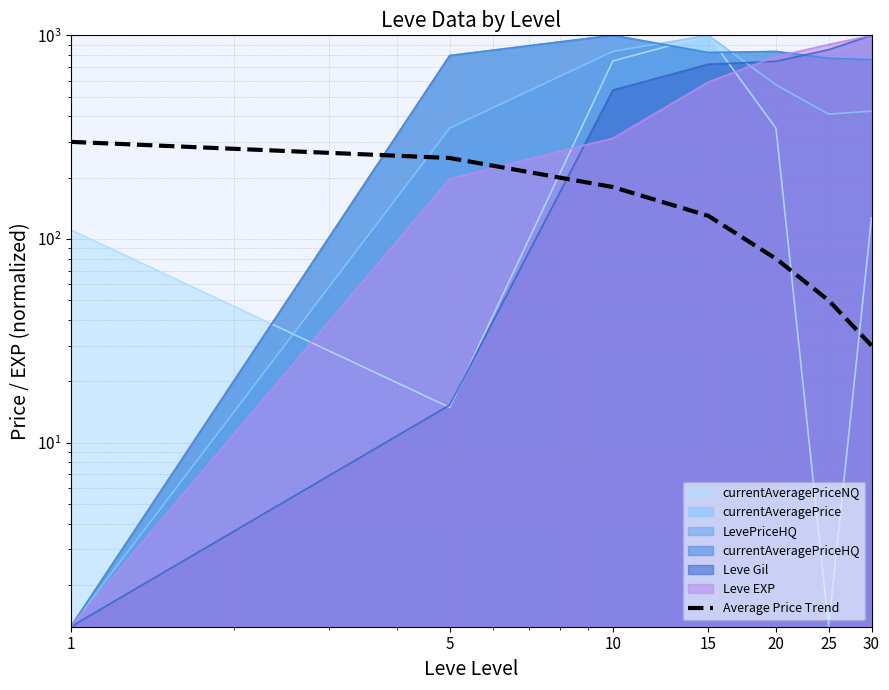

Rank the categories by value from highest to lowest.

1, 5, 10, 15, 20, 25, 30